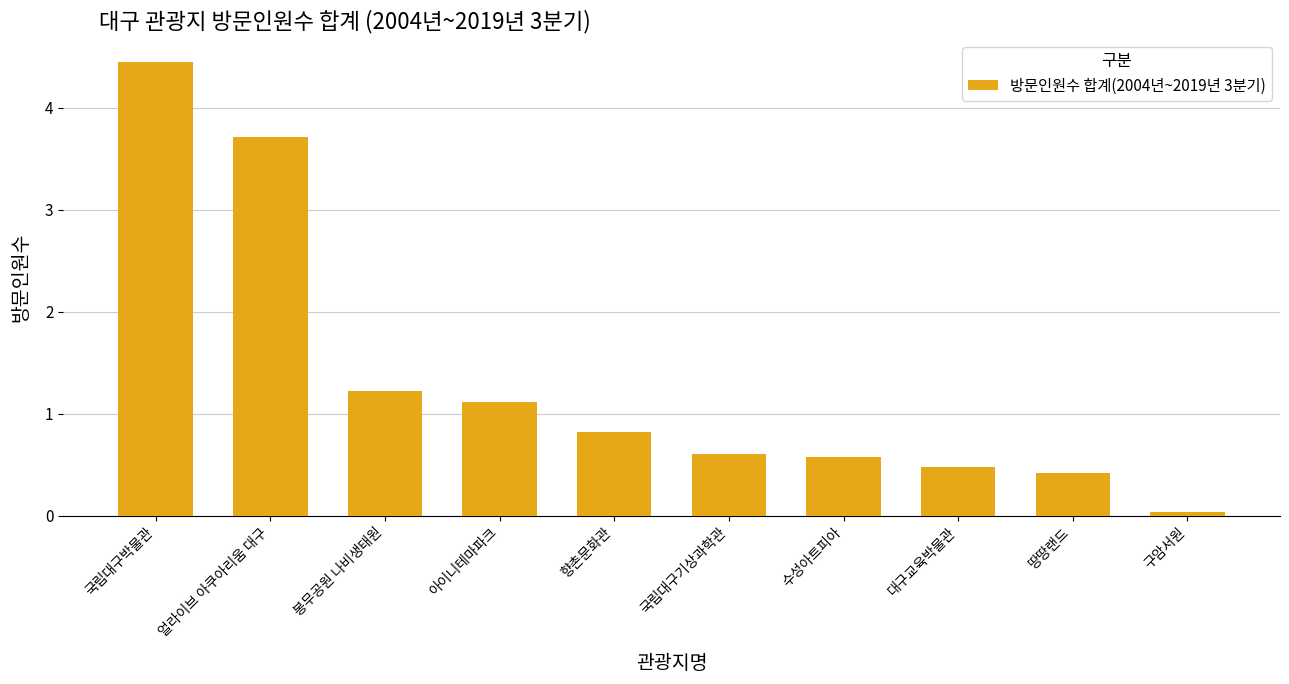

Does the chart contain any negative values?

No